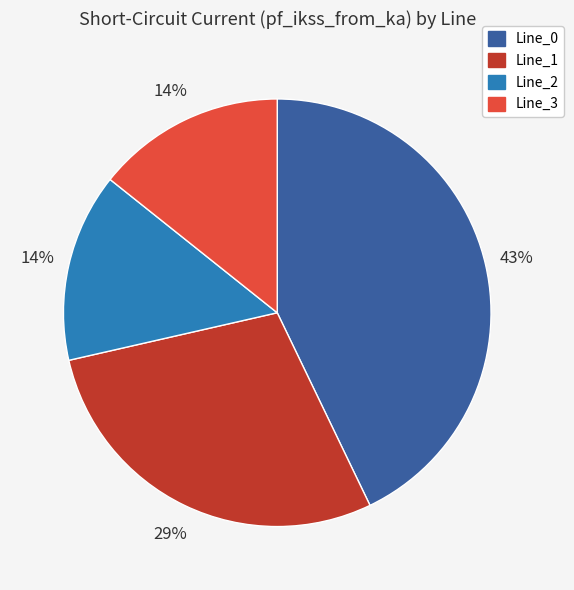

Combined, do Line_2 and Line_3 account for over 50%?

No